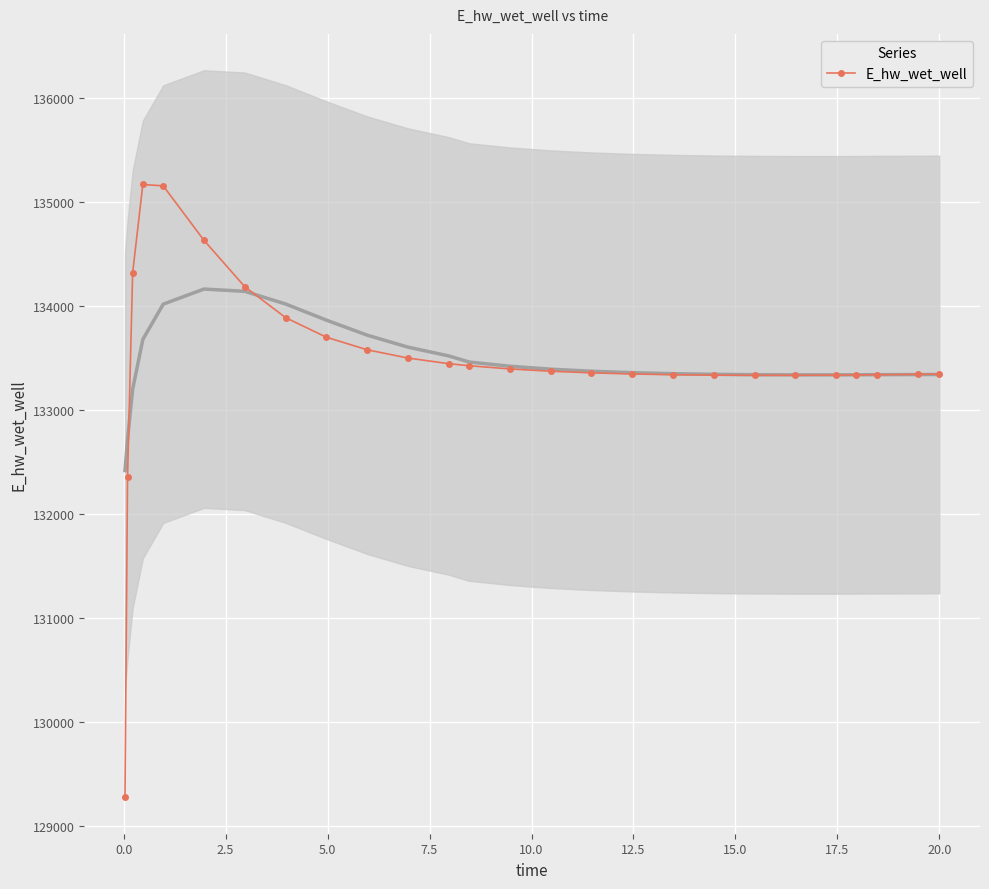

What is the value of the E_hw_wet_well point at the 20th from the left?

133332.2